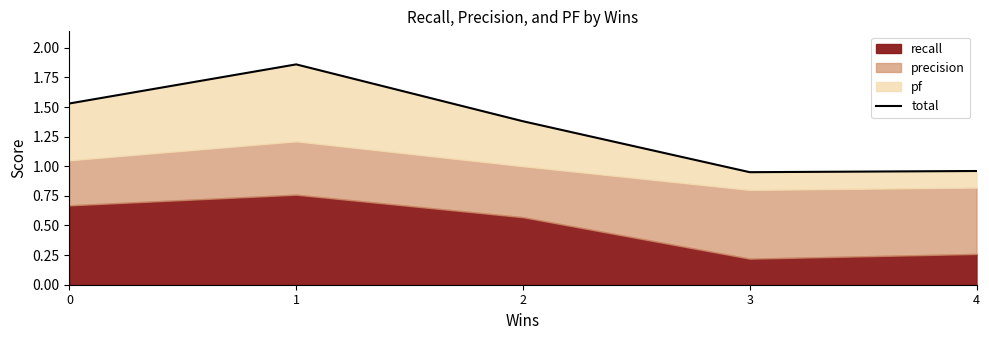

List the labels in order of value, largest first.

1, 0, 2, 4, 3